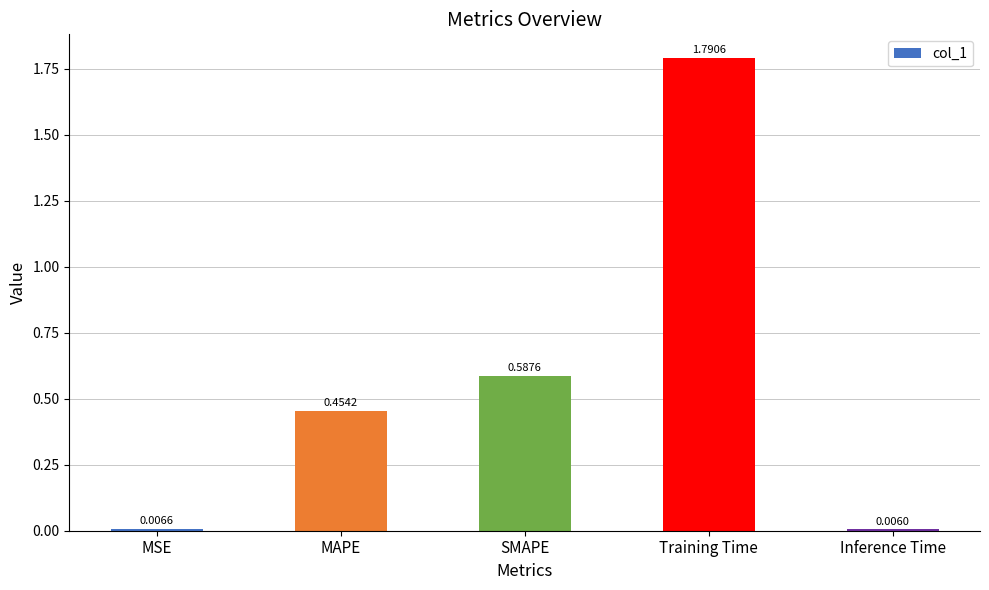

Between MSE and Training Time, which is larger?

Training Time